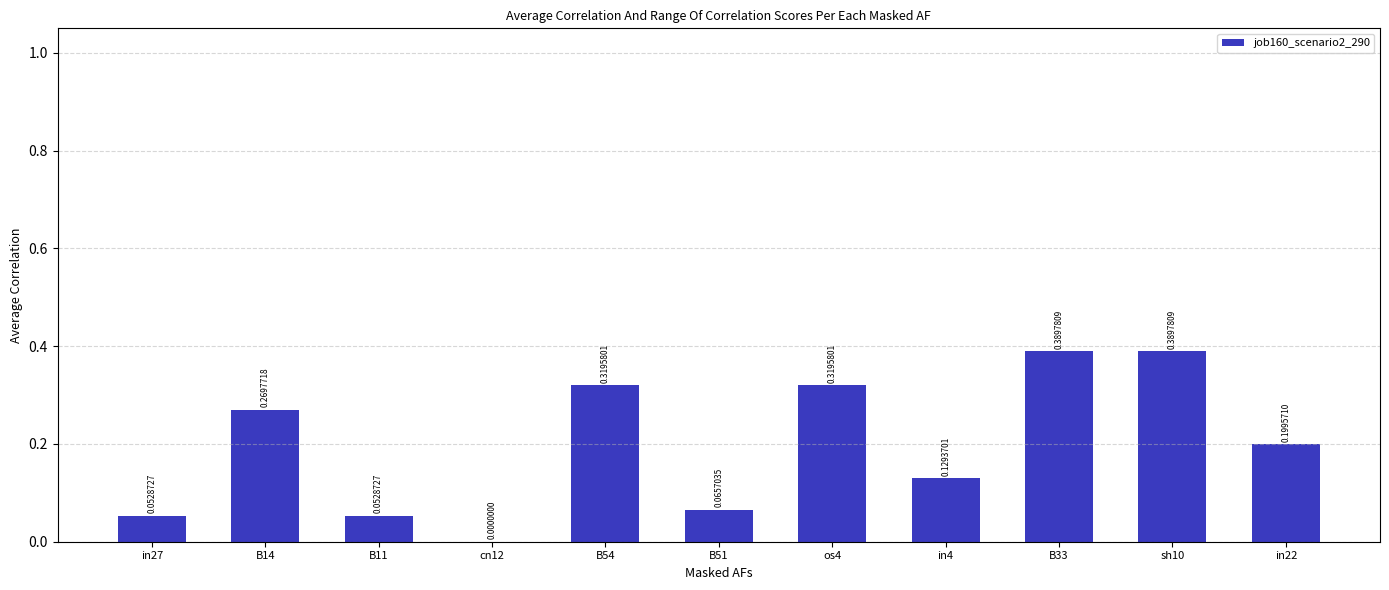

What is the sum of the values at sh10 and B54?

0.7